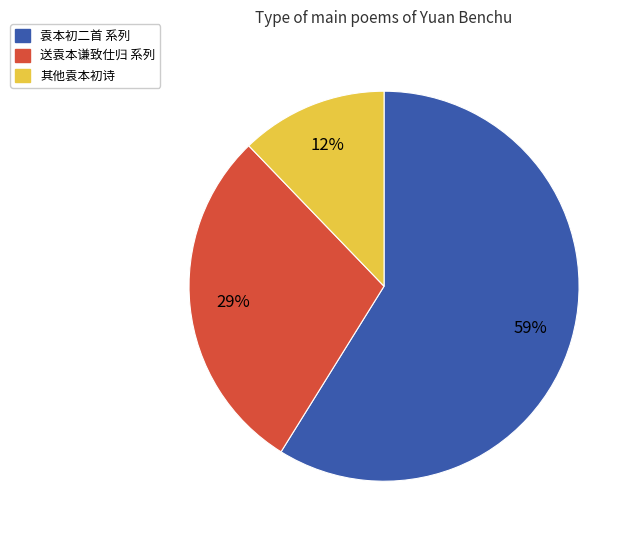

True or false: 其他袁本初诗 accounts for 3% of the total.

False